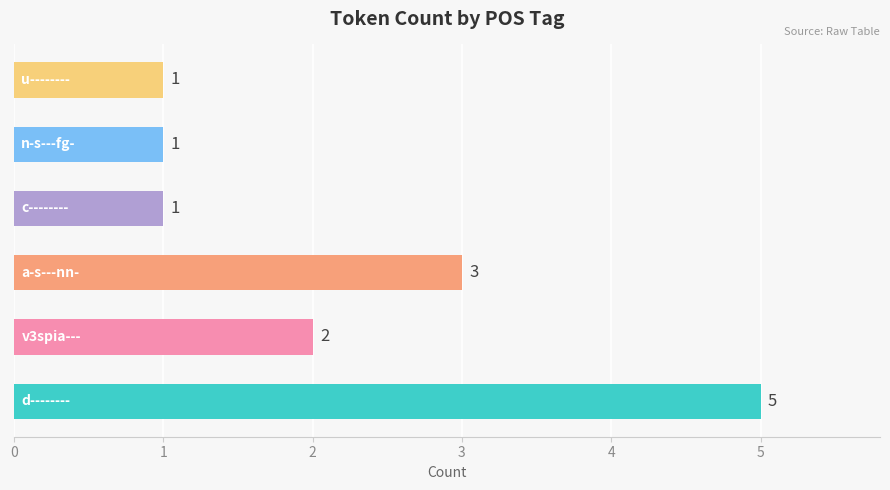

What is the difference between the maximum and second lowest values?

4